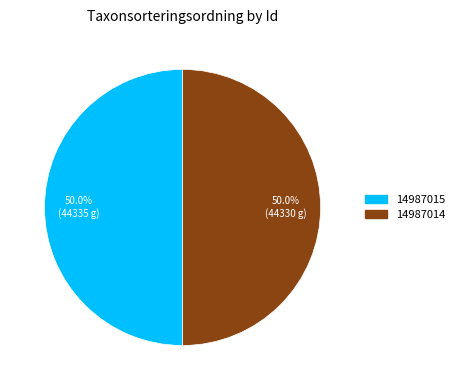

Approximately how many times larger is the value at 14987014 compared to 14987015?

1.0